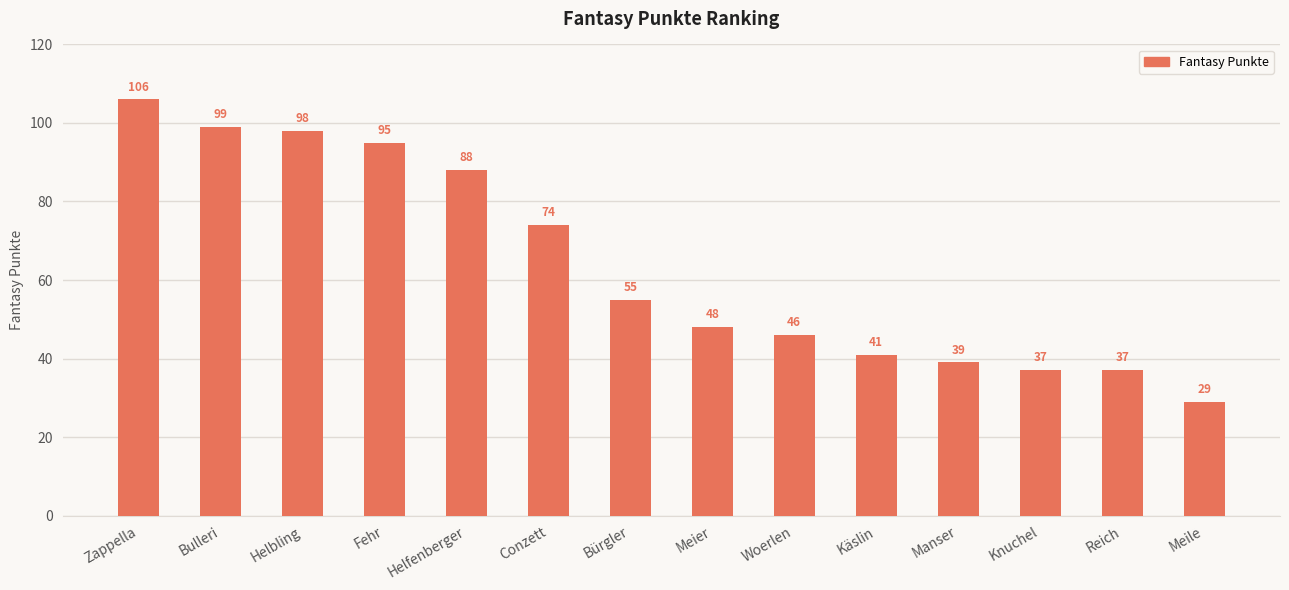

Count the number of categories in the chart.

14